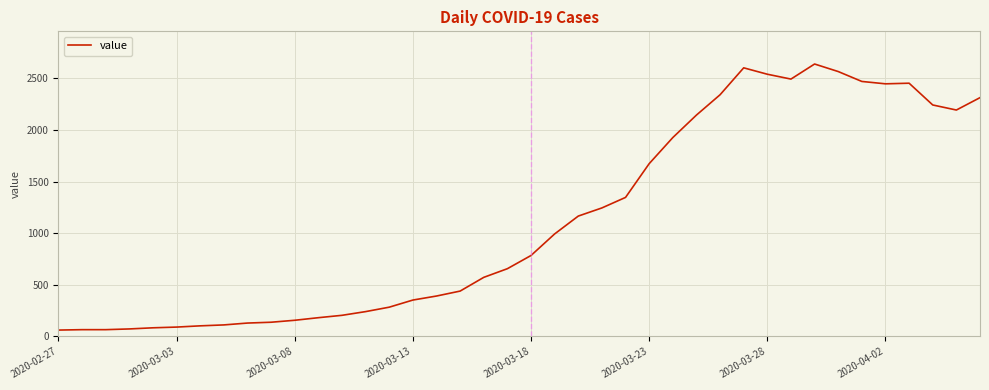

What is the minimum value shown in the chart?

61